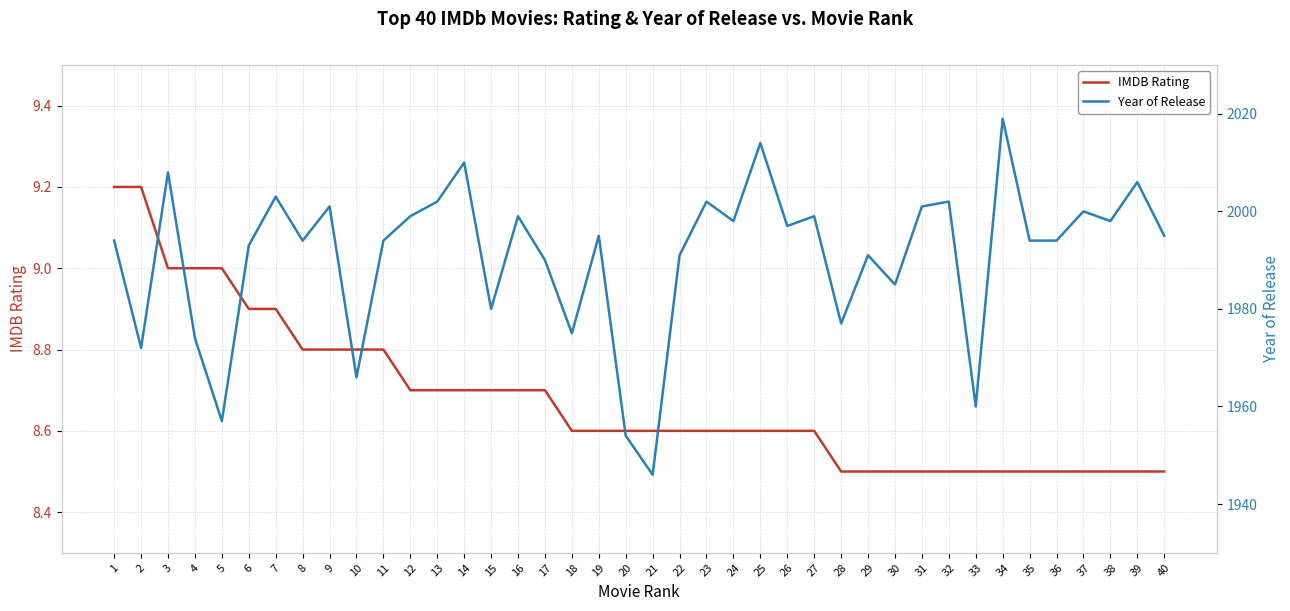

What is the greatest value displayed?

2019.0